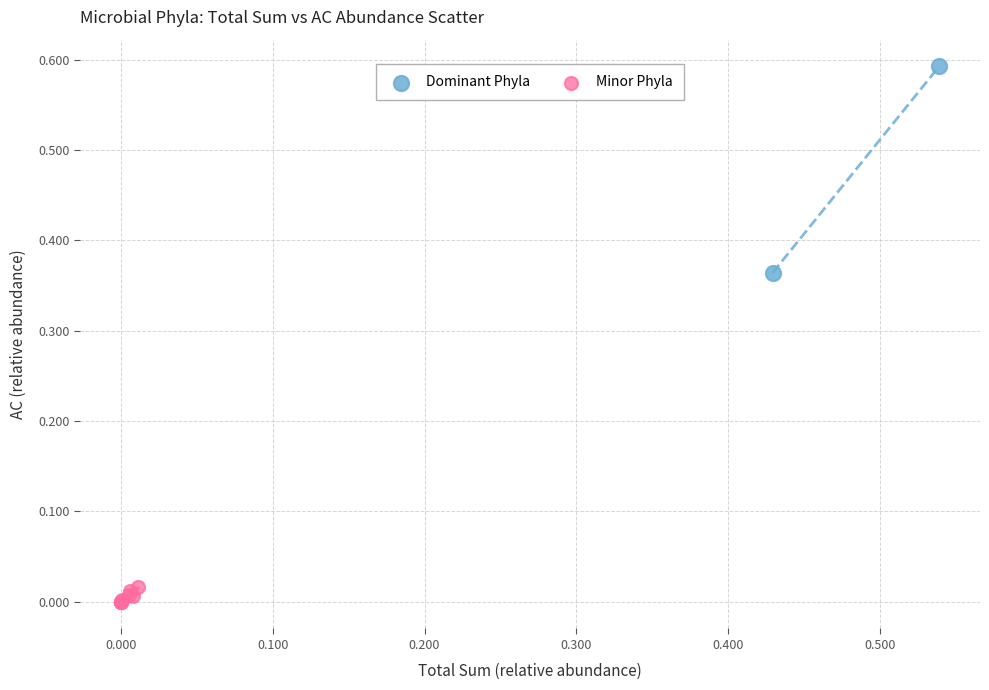

What are all the series names shown in the legend?

Dominant Phyla, Minor Phyla